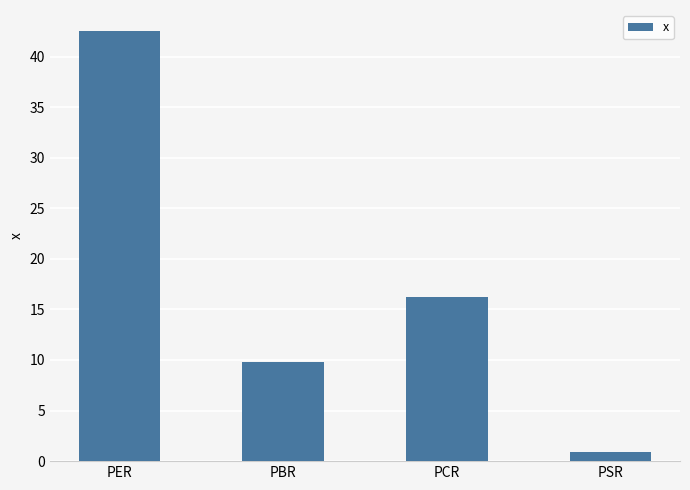

What is the average value?

17.3